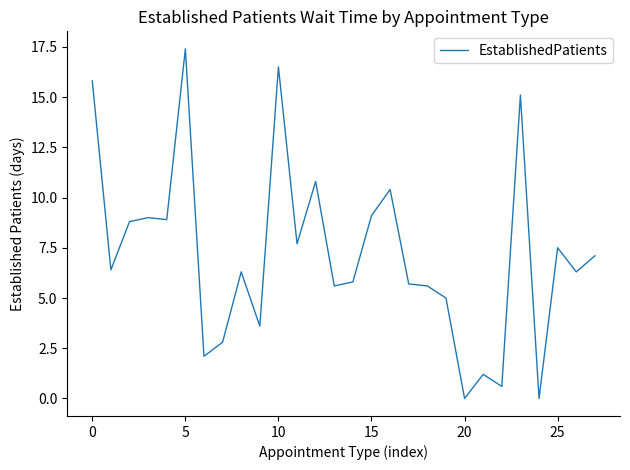

What is the maximum value shown in the chart?

17.4